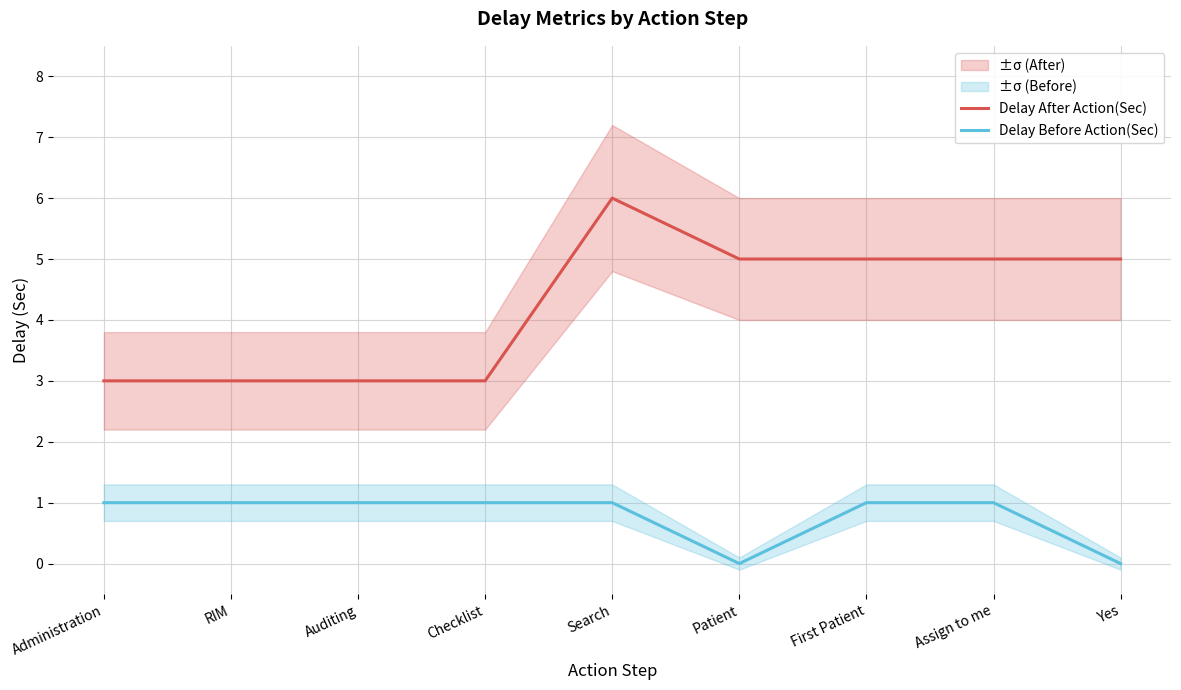

What is the total value across all series at Auditing?

4